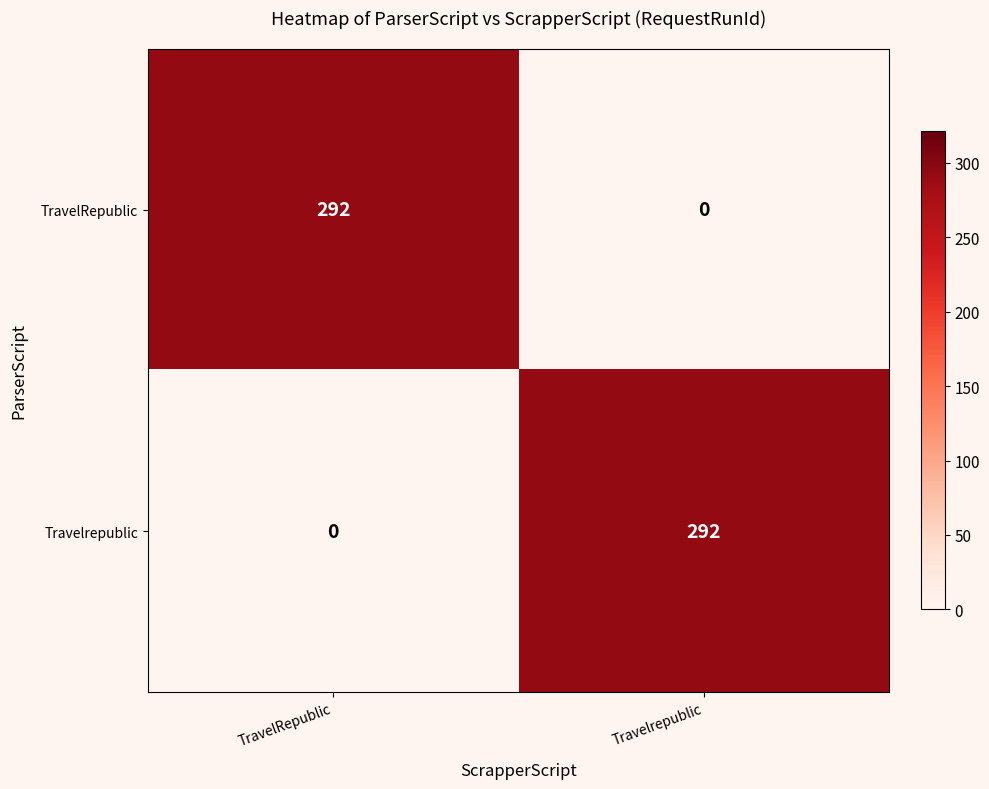

What is the total value across all series at TravelRepublic?

292